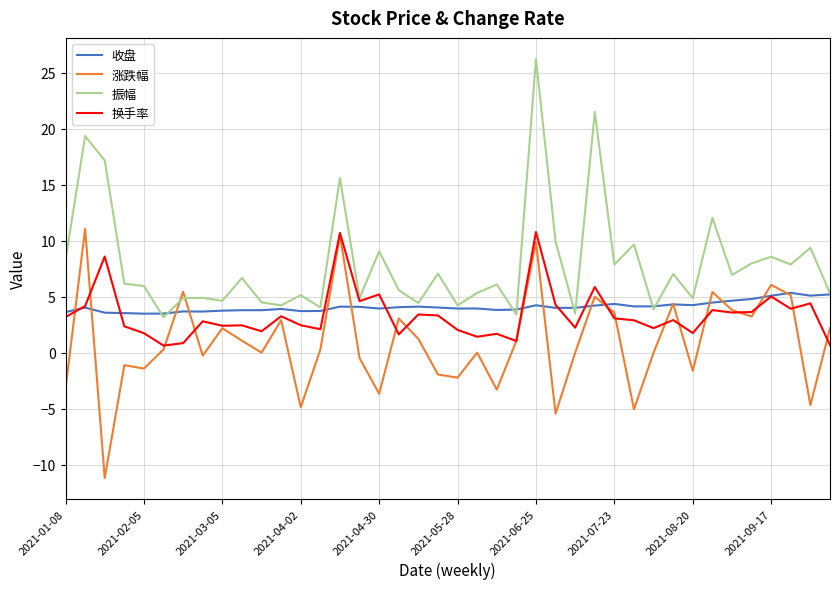

What is the maximum value shown in the chart?

26.2